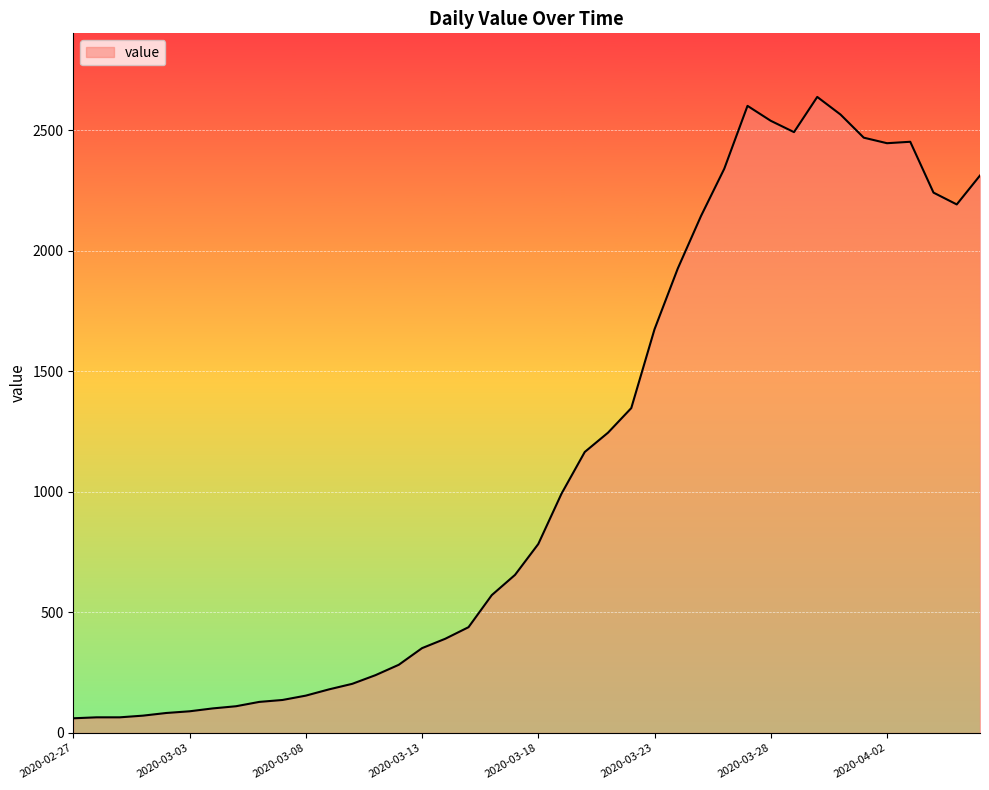

What is the maximum value shown in the chart?

2639